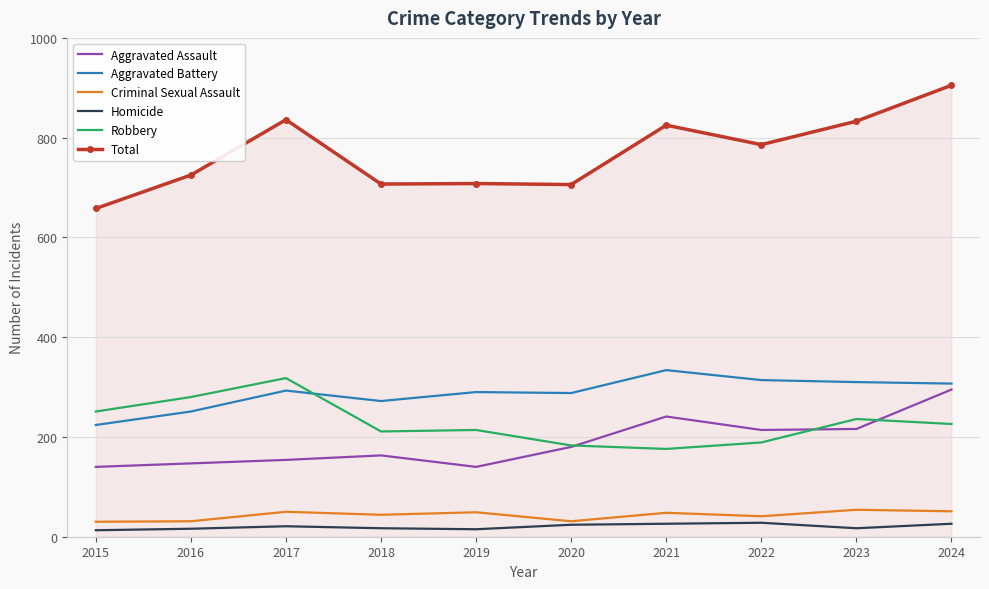

Is it true that Aggravated Assault equals 295 at 2024?

True